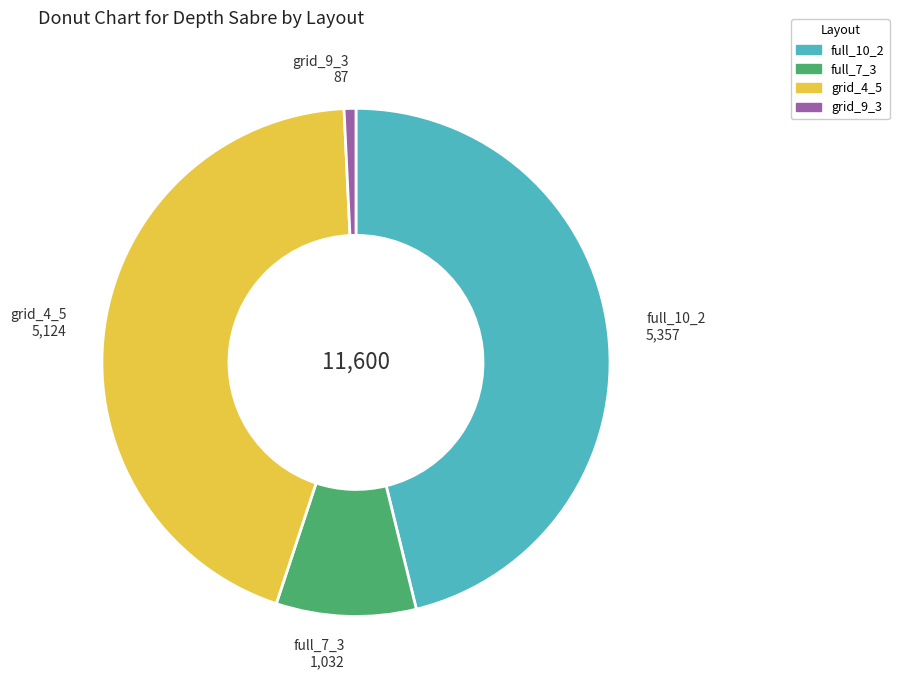

Is there any slice that represents more than half of the pie?

No